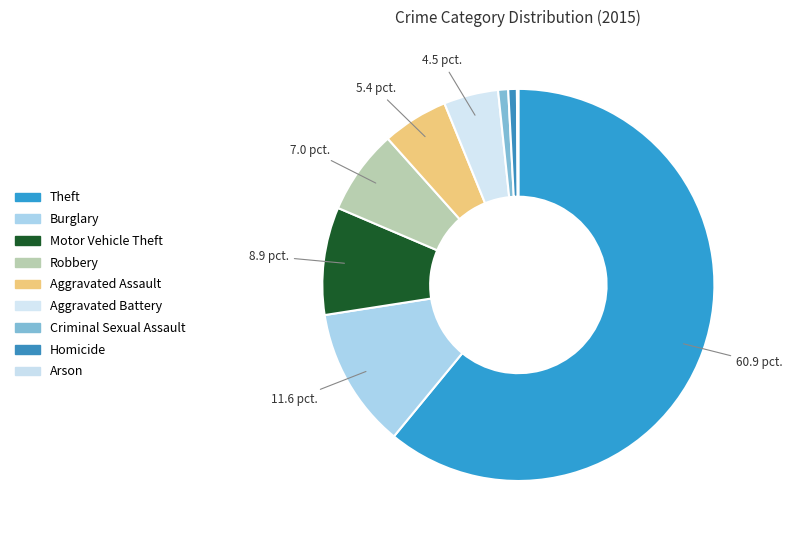

Does Theft represent more than half of the total?

Yes